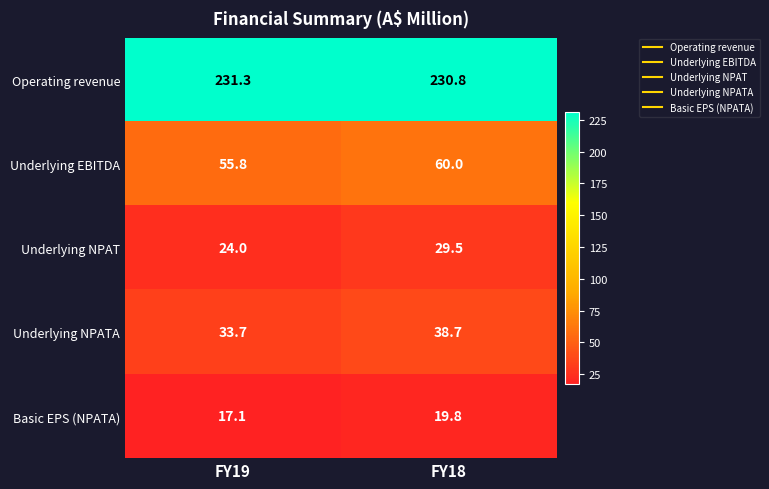

What is the total value across all series at FY18?

378.8